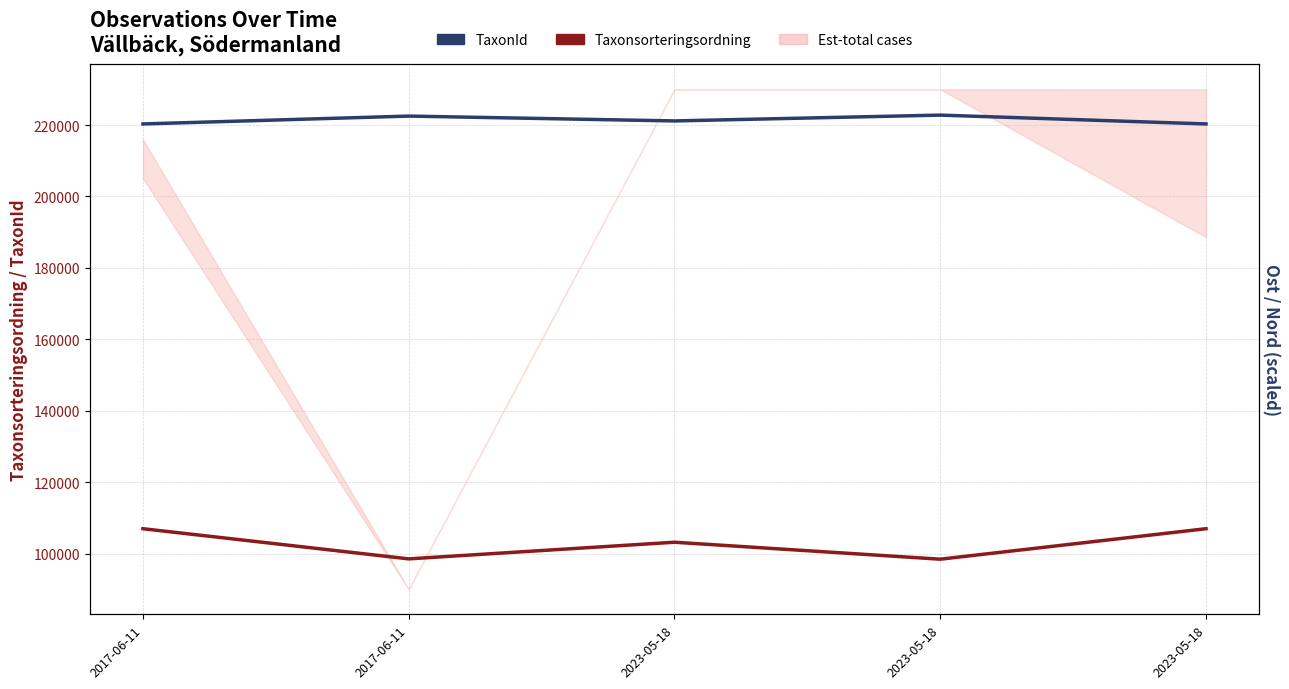

Count the number of categories in the chart.

5